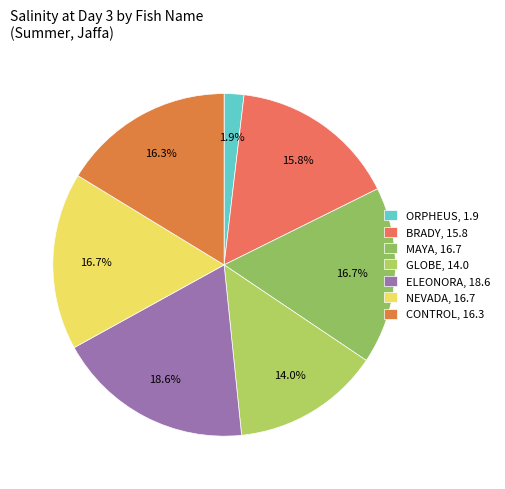

Is there a majority slice in this chart?

No